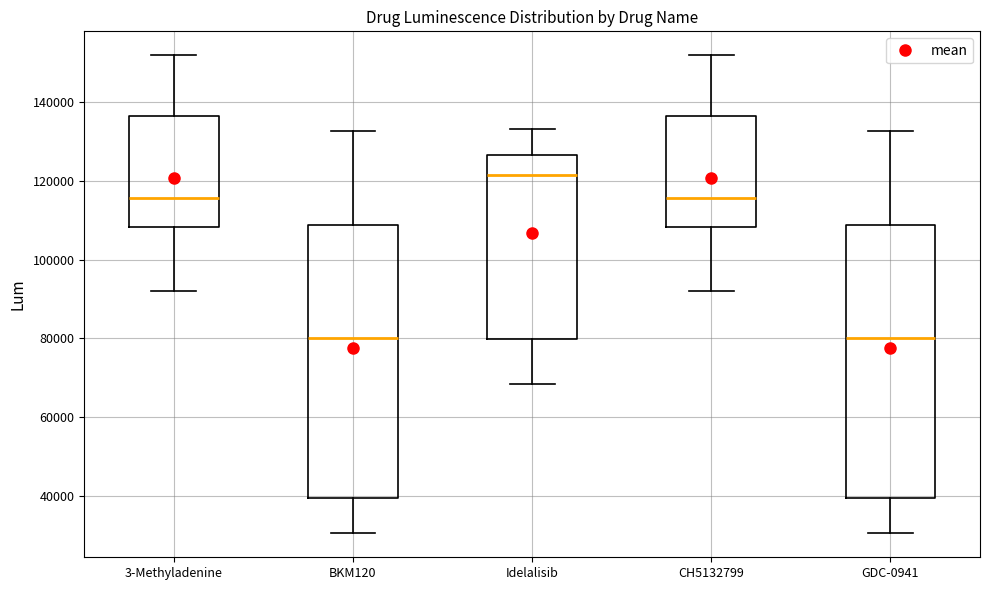

Where is the lower edge of the box for GDC-0941 on the y-axis? The values are not printed on the chart, so give them approximately, as read against the axis.

40000